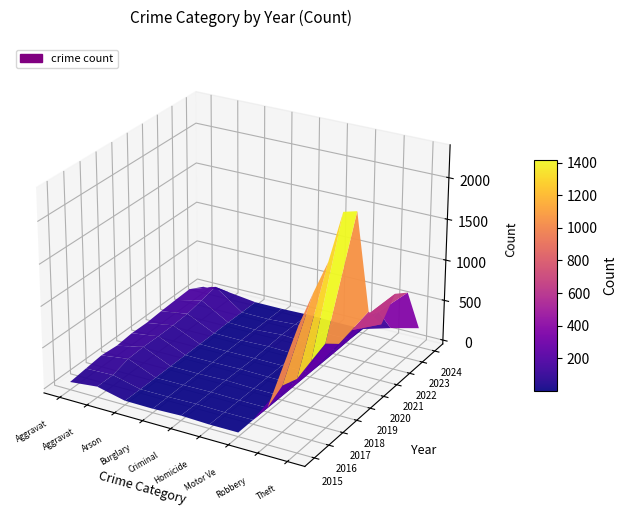

Between 2017 and 2020, which series saw the biggest shift?

Theft